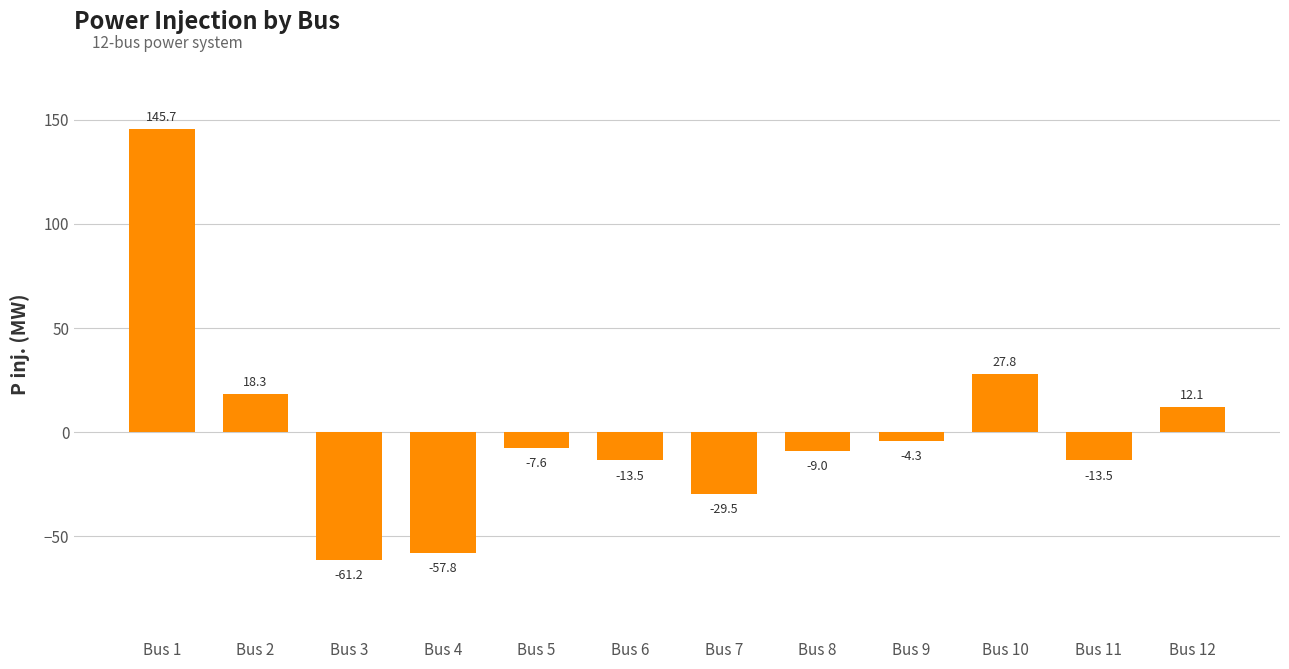

What is the minimum value shown in the chart?

-61.2